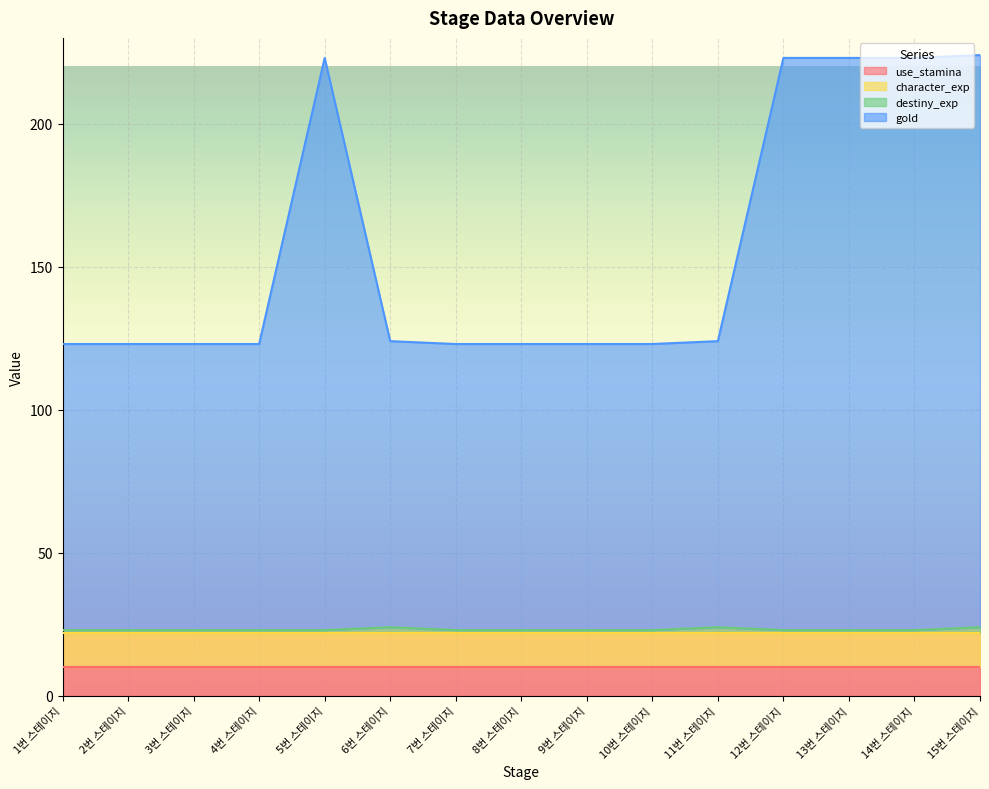

At which category is the sum across all series the highest?

15번 스테이지